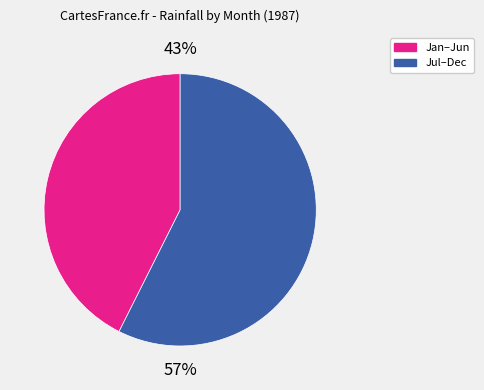

Is there any slice that represents more than half of the pie?

Yes